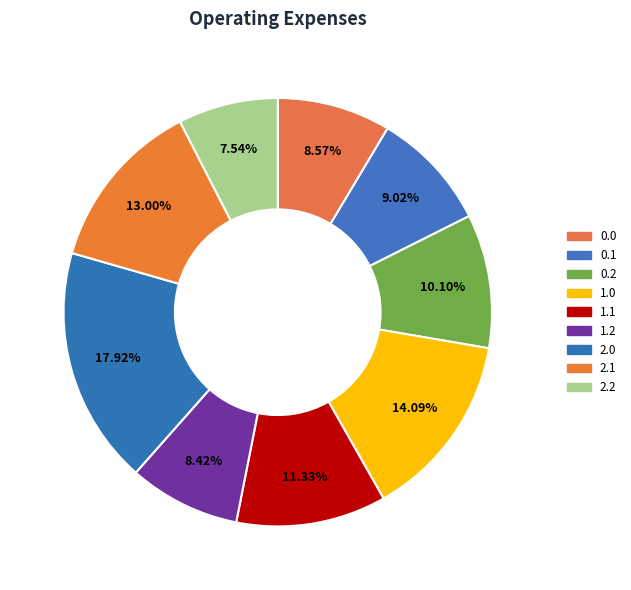

What is the largest slice in the pie chart?

2.0